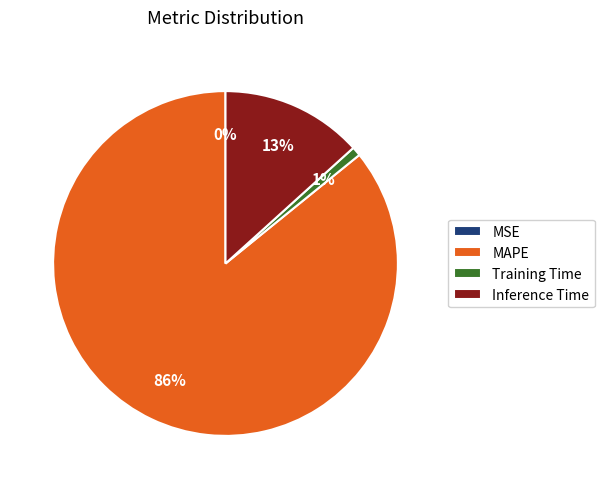

What percentage is the MAPE slice, to the nearest percent?

86%